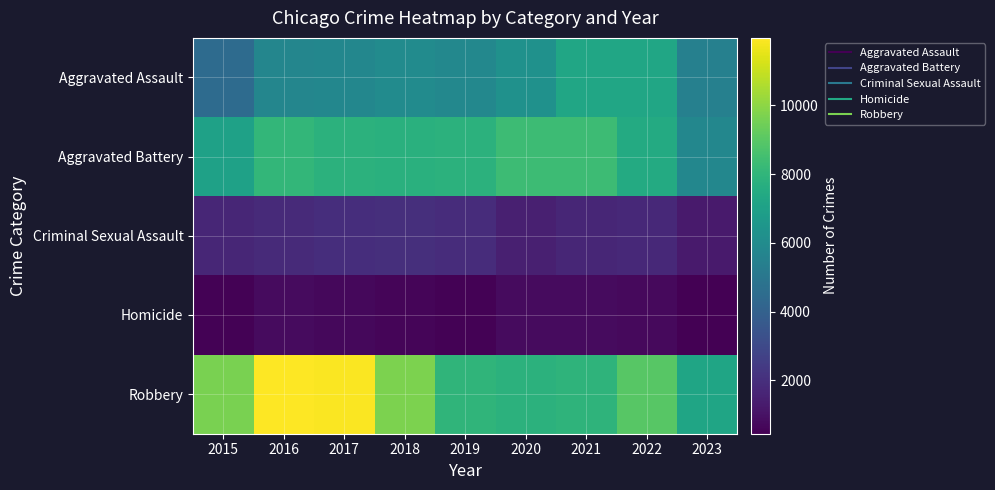

Rank the series at 2015 from lowest to highest value.

Homicide, Criminal Sexual Assault, Aggravated Assault, Aggravated Battery, Robbery